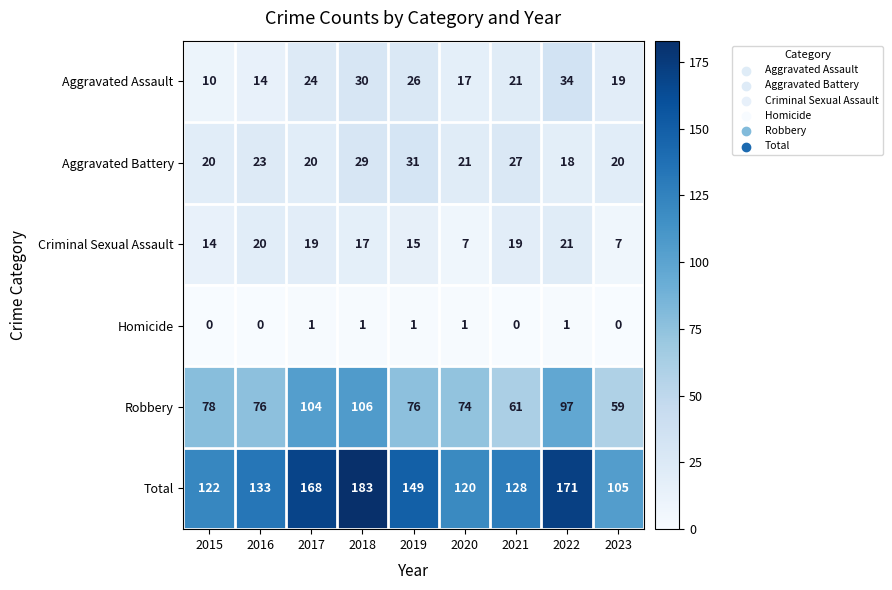

At which label does Aggravated Assault first exceed 21?

2017